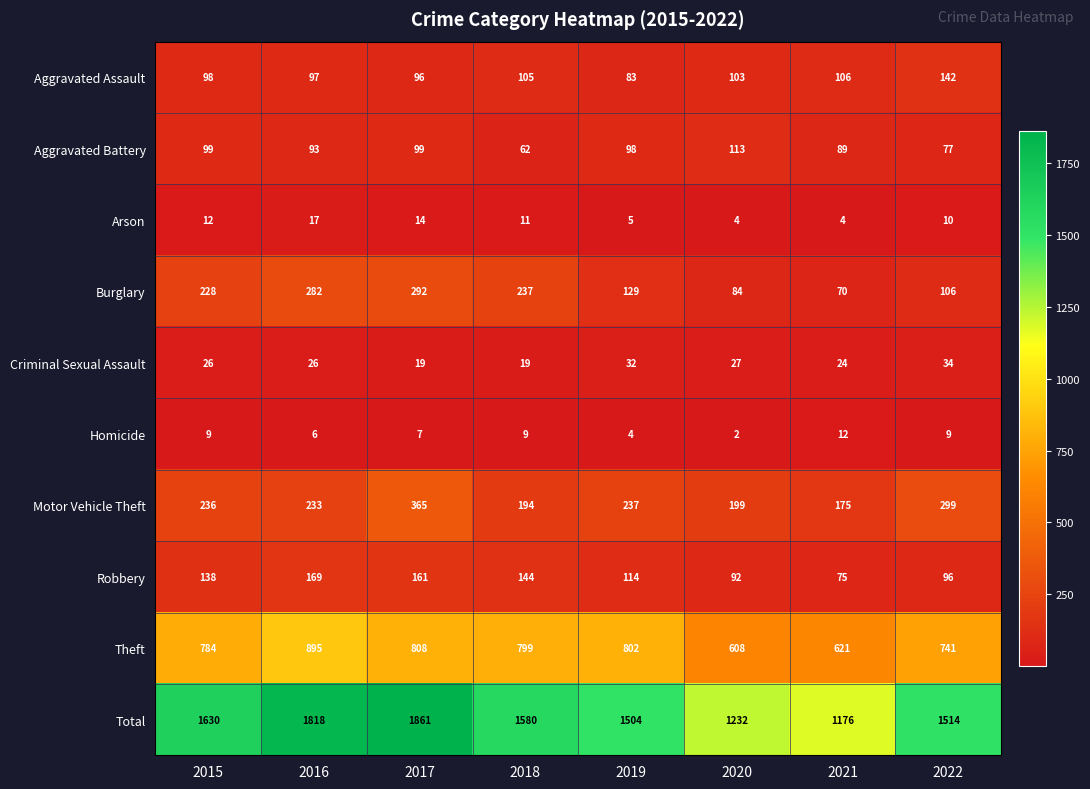

What is the highest value of the Burglary series?

292